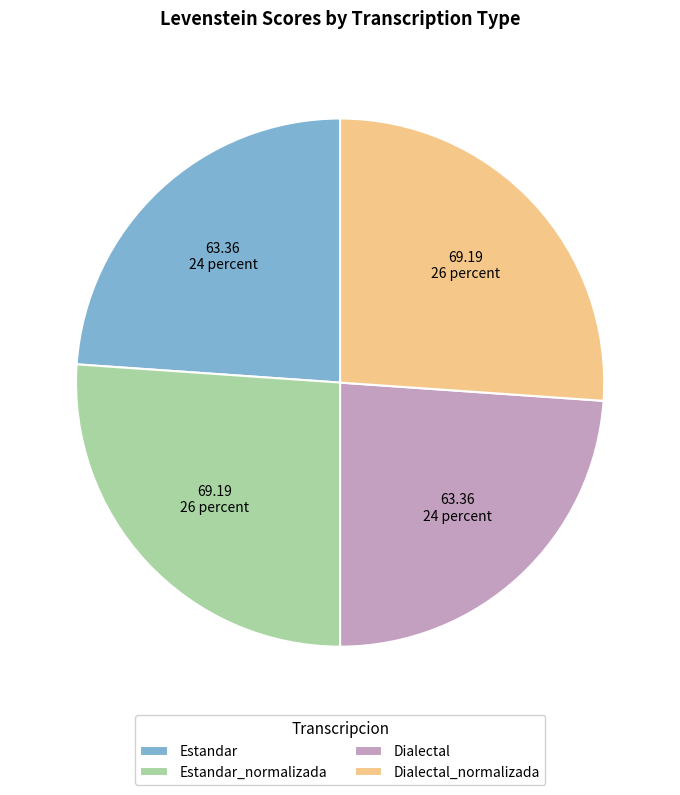

Do Dialectal and Estandar together represent more than half of the pie?

No